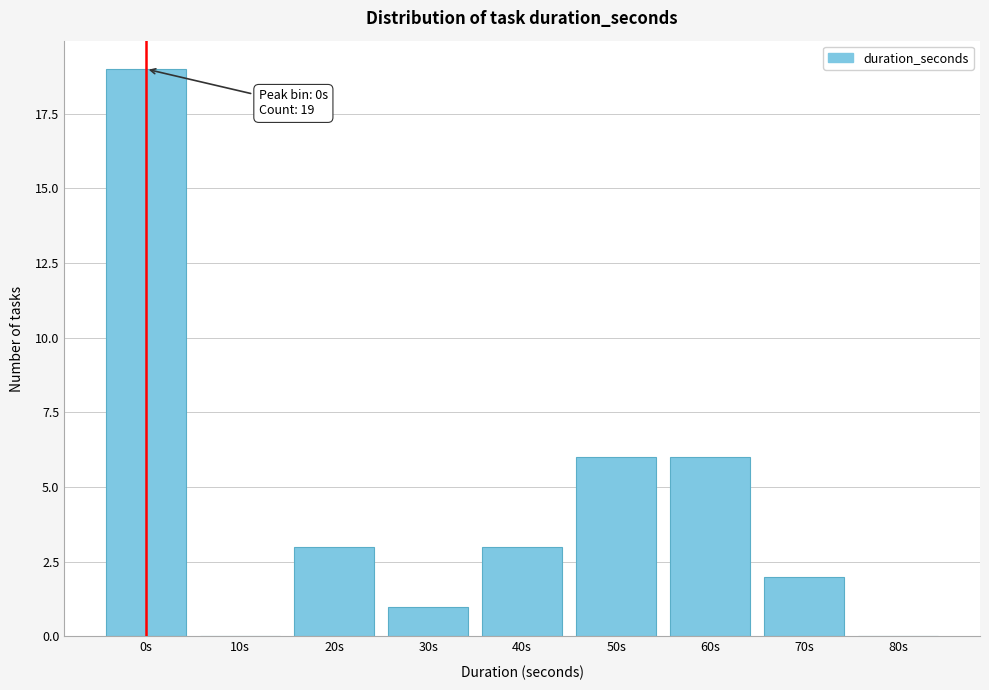

Reading left to right, what are all the values shown in this chart?

0s=19	10s=0	20s=3	30s=1	40s=3	50s=6	60s=6	70s=2	80s=0